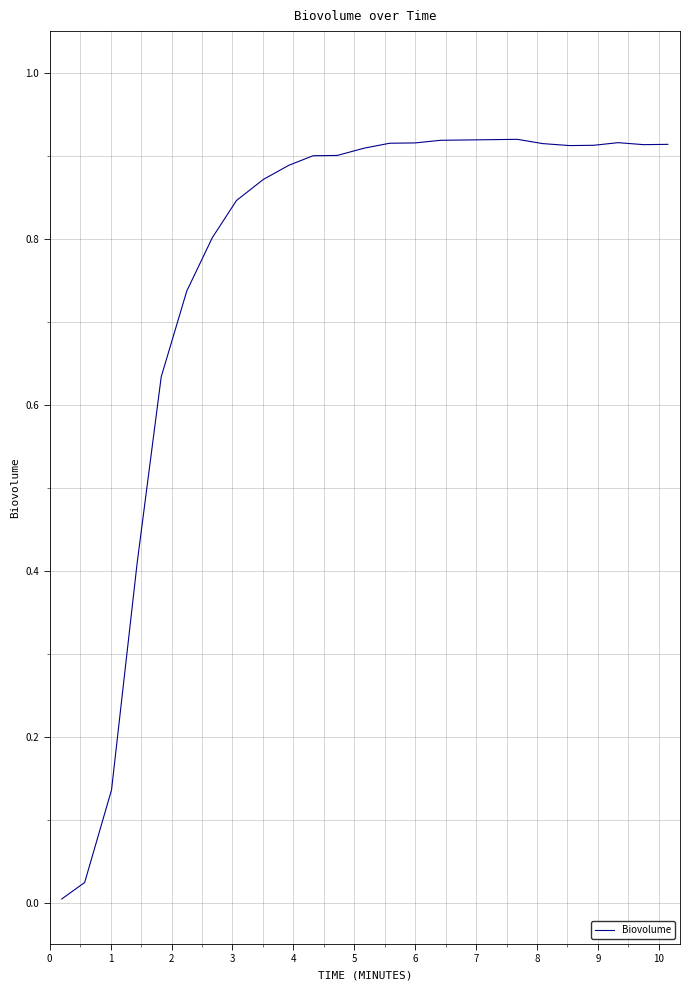

Does the chart have visible grid lines?

Yes